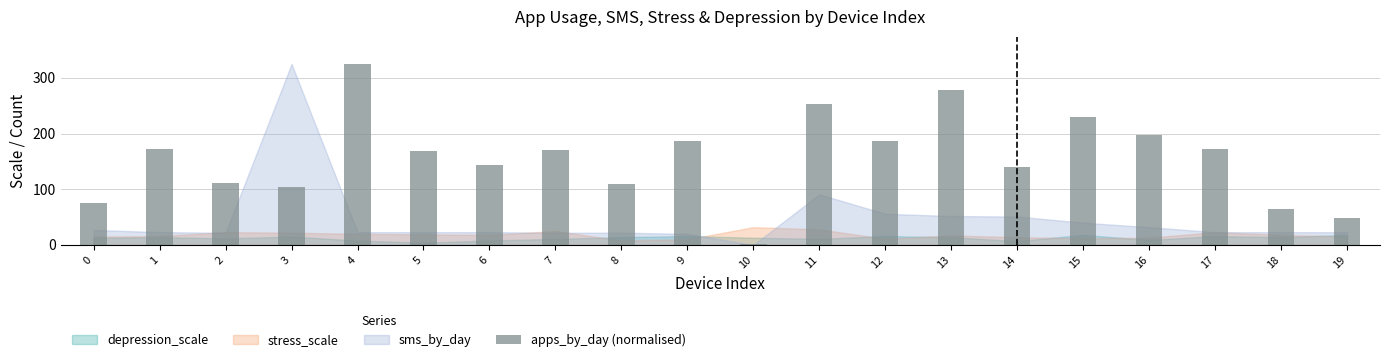

At which label is the value closest to 163?

5